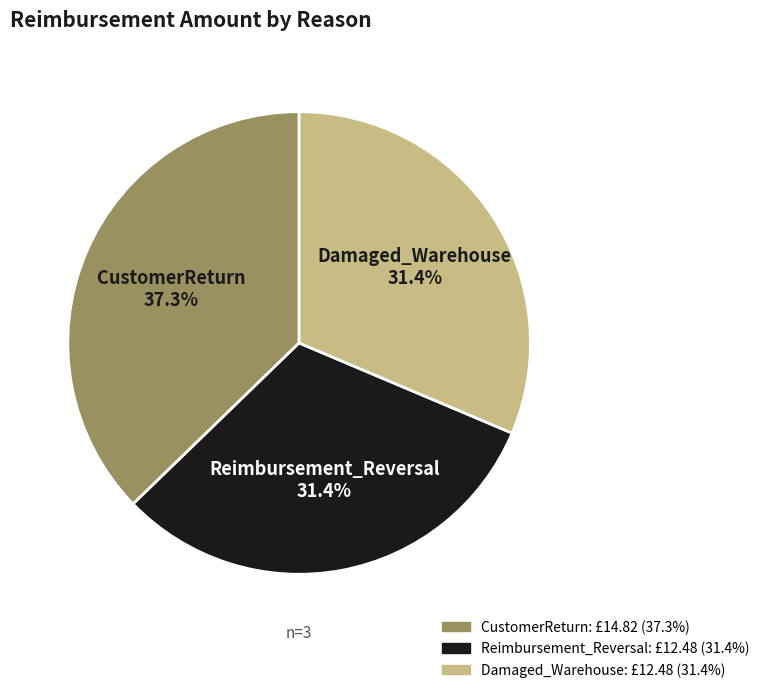

What percentage is NOT represented by Damaged_Warehouse?

68.6%